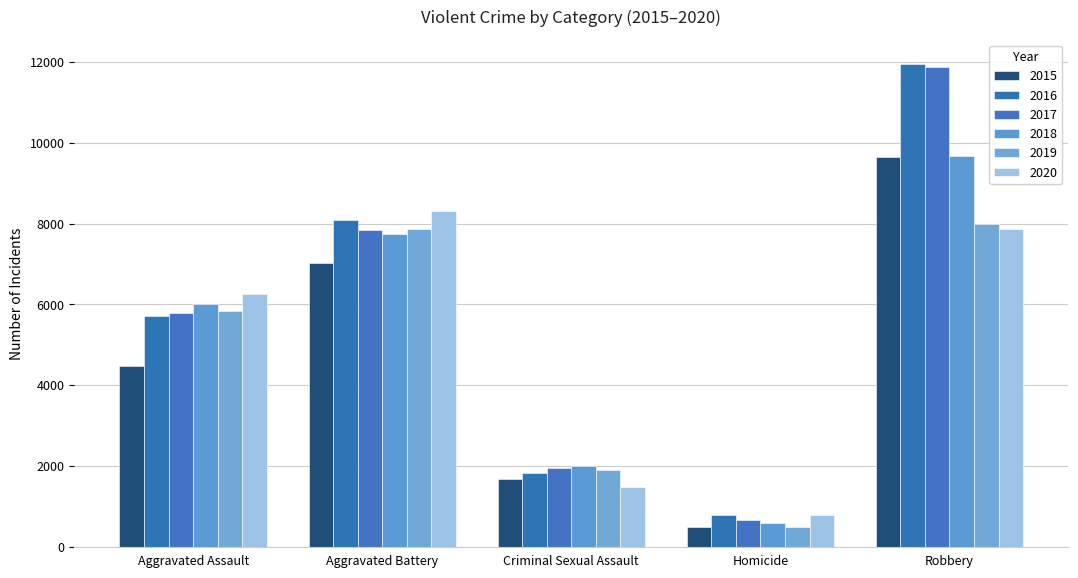

Which series has the largest range (max minus min)?

2017